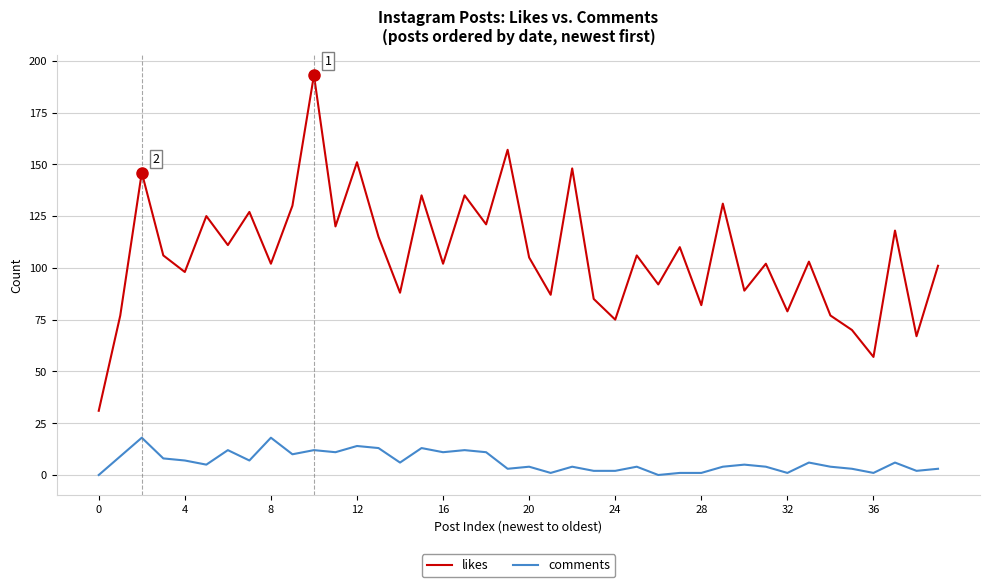

True or false: comments and likes cross at least once.

False